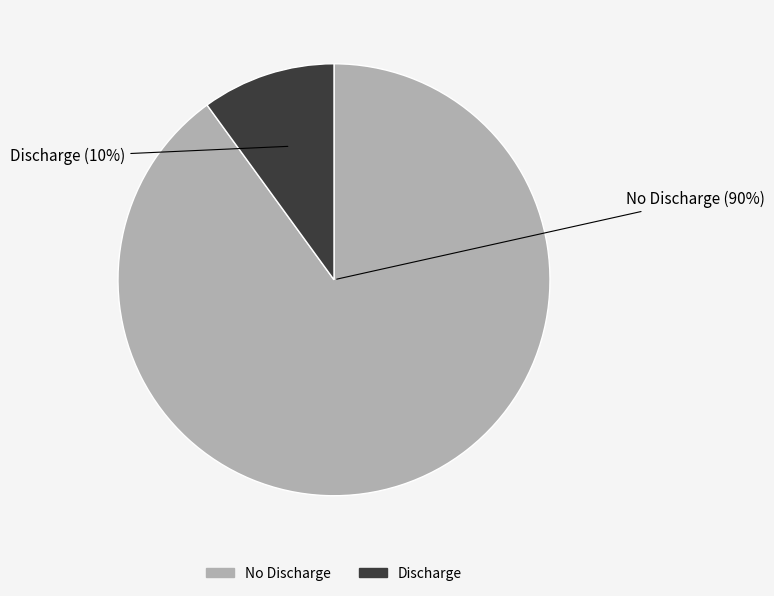

Is there any slice that represents more than half of the pie?

Yes